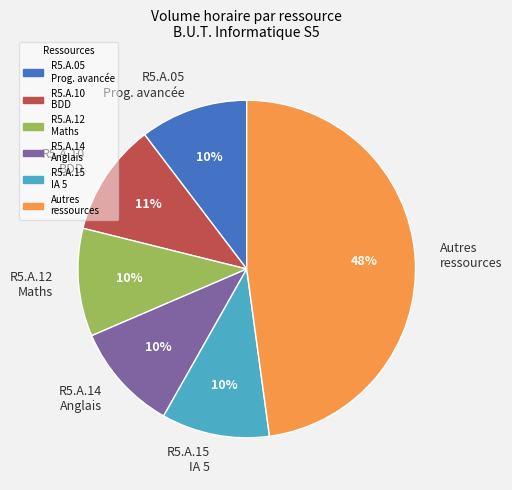

Which slice is the largest?

Autres ressources